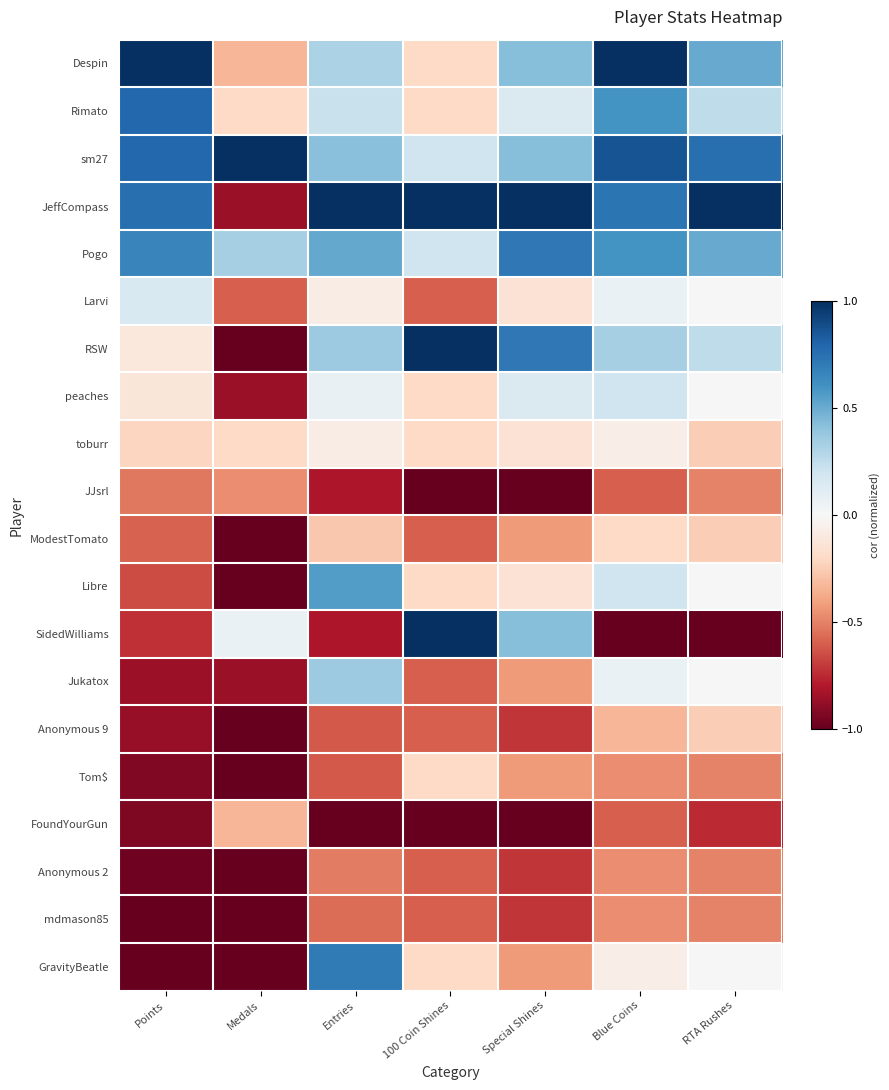

At which category is the sum across all series the highest?

Blue Coins